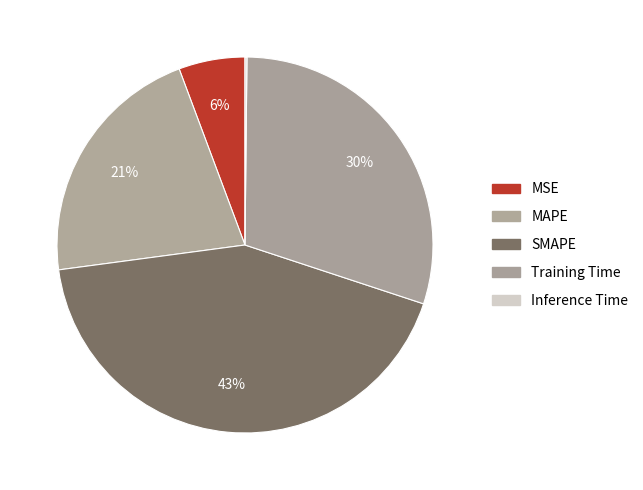

True or false: MAPE accounts for 21% of the total.

True